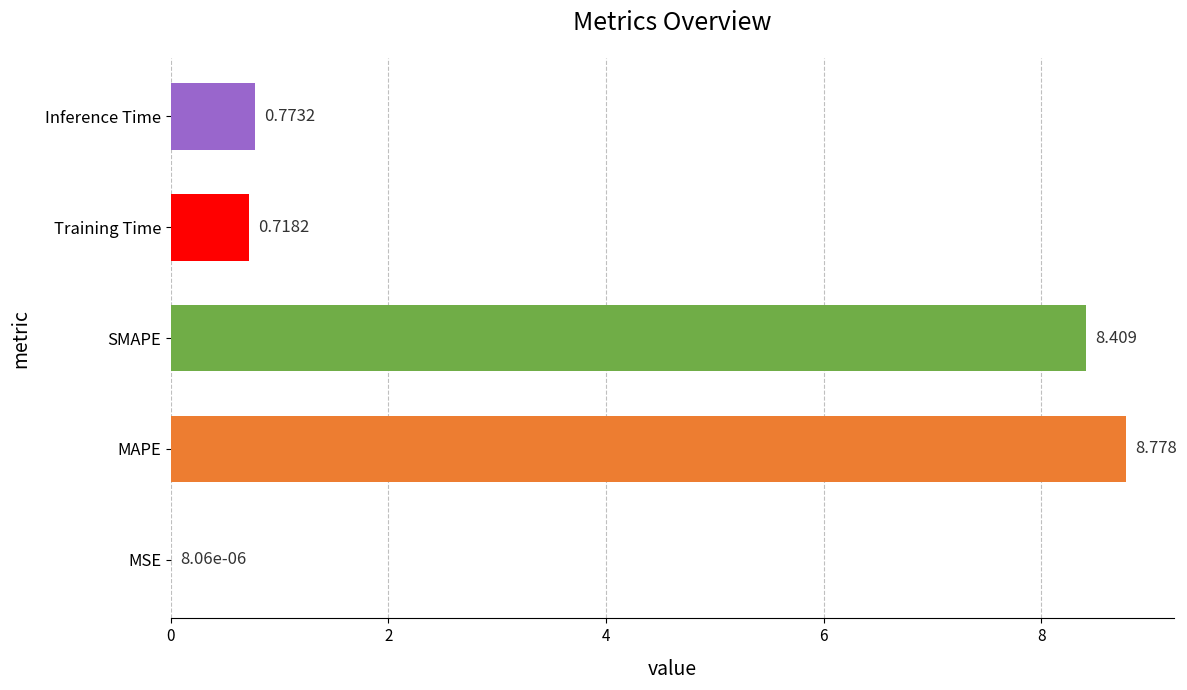

Between MAPE and SMAPE, which is larger?

MAPE